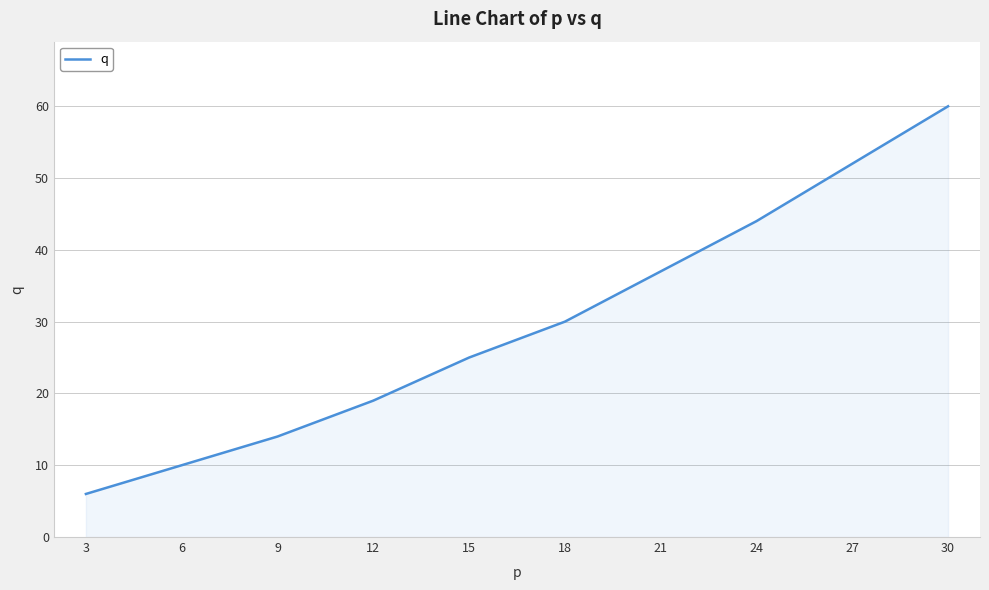

What value does the data have at 27, to the nearest 5?

50